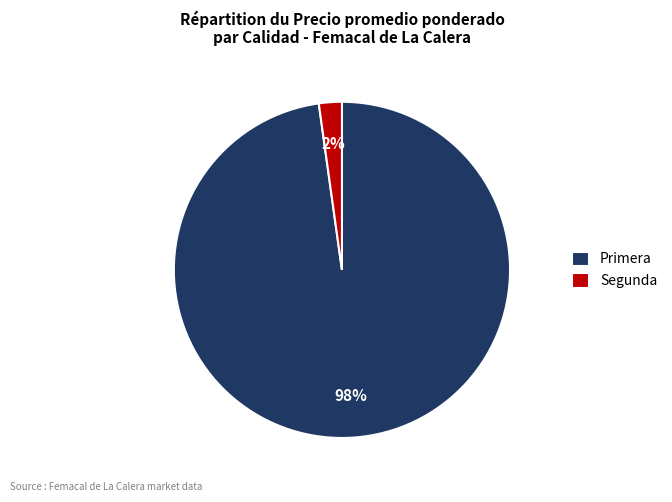

To the nearest percent, what is the difference between the Segunda and Primera slice percentages?

96%